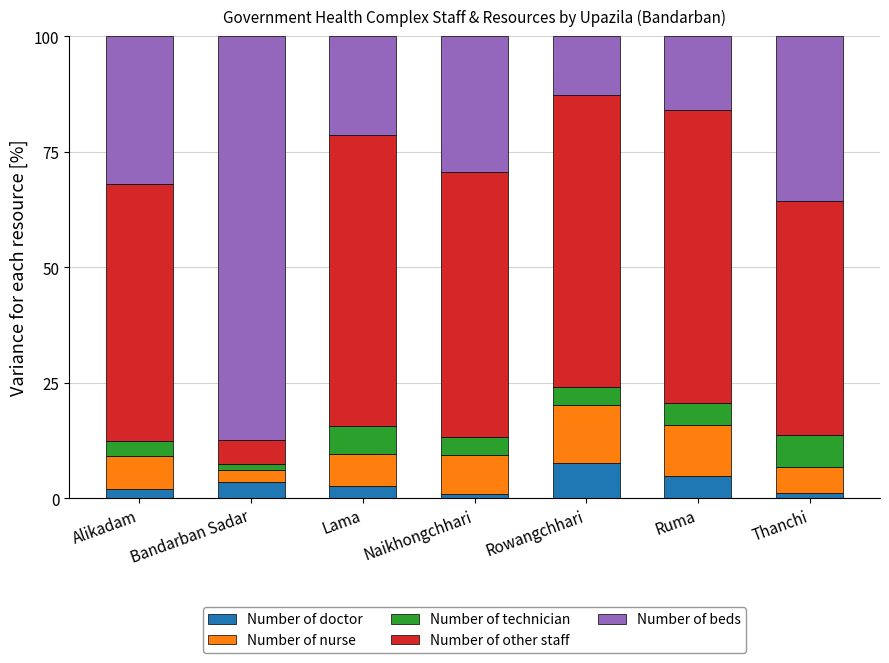

What is the total value across all series at Rowangchhari?

100.0